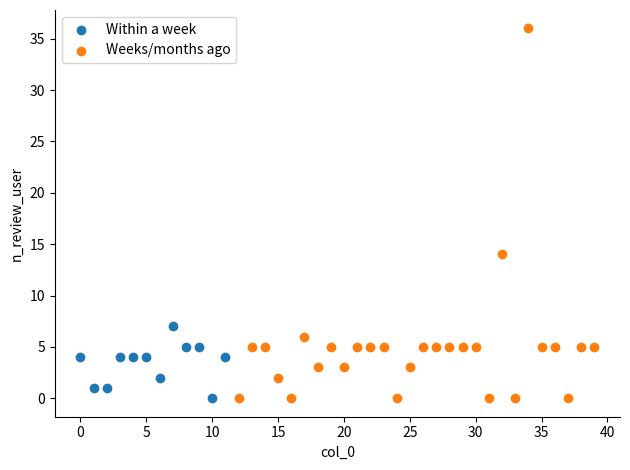

Which series contains the highest Y value?

Weeks/months ago